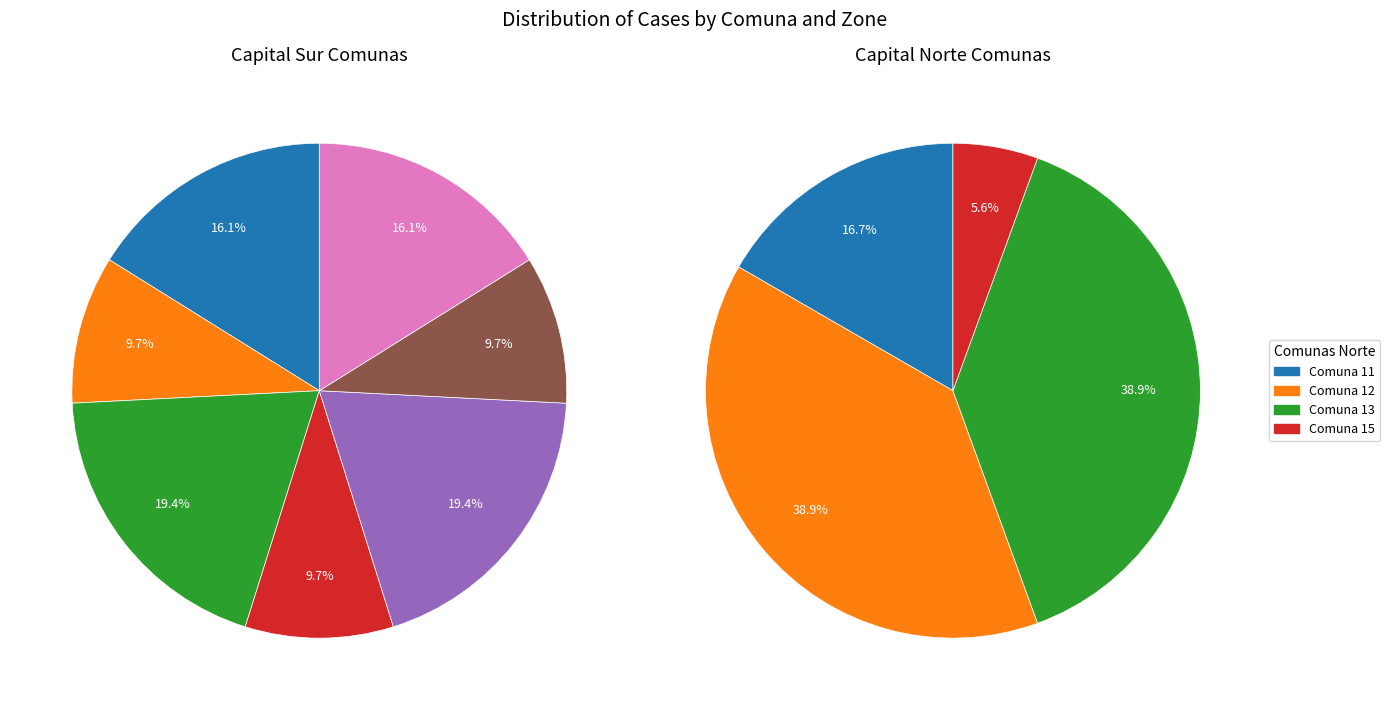

What is the smallest slice in the pie chart?

15